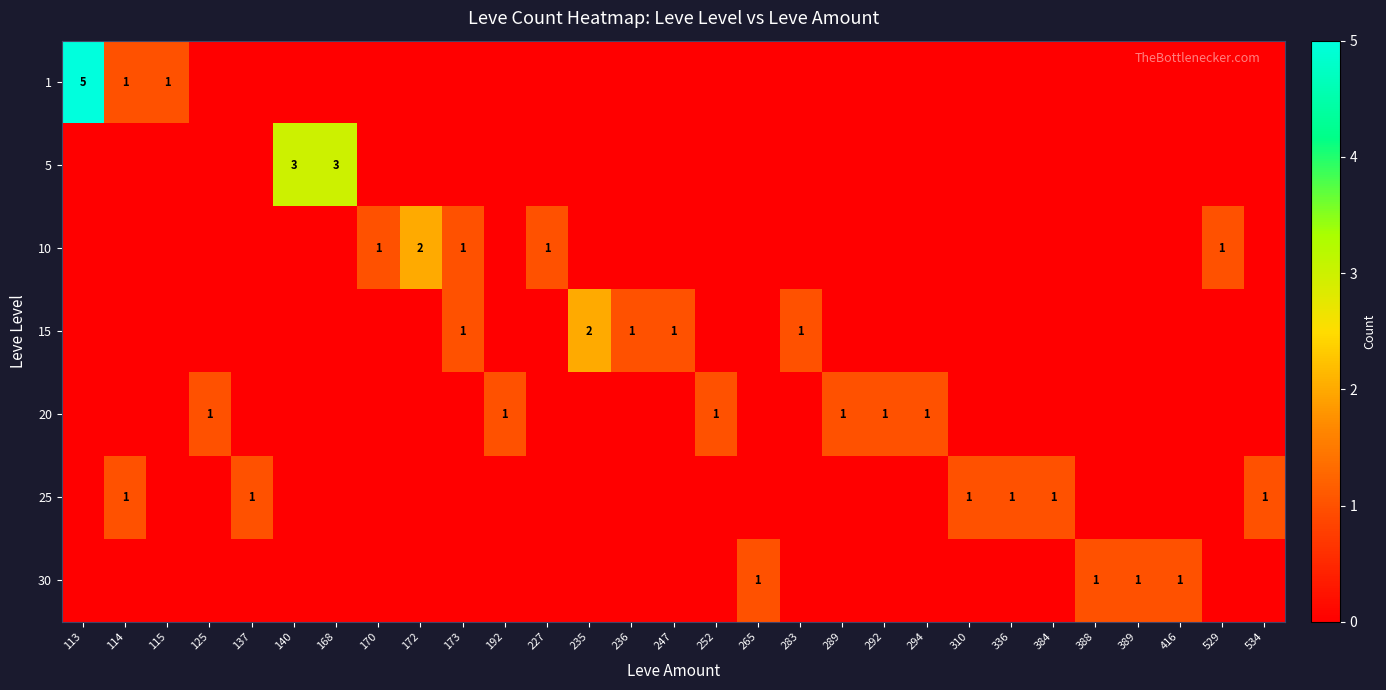

True or false: 10 has a value of 1 at 172.

False